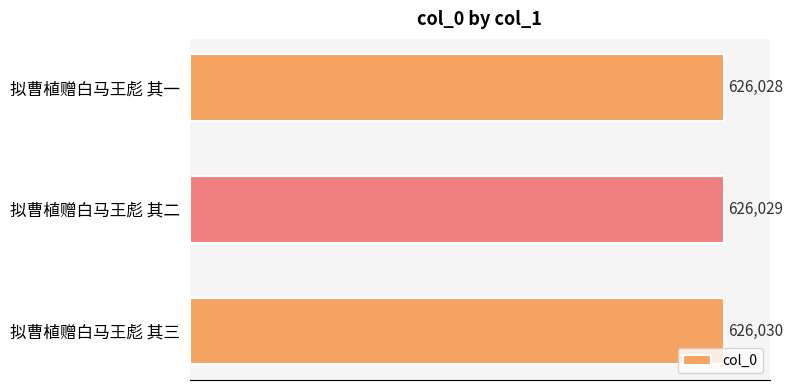

Which label corresponds to the largest value in the chart?

拟曹植赠白马王彪 其三